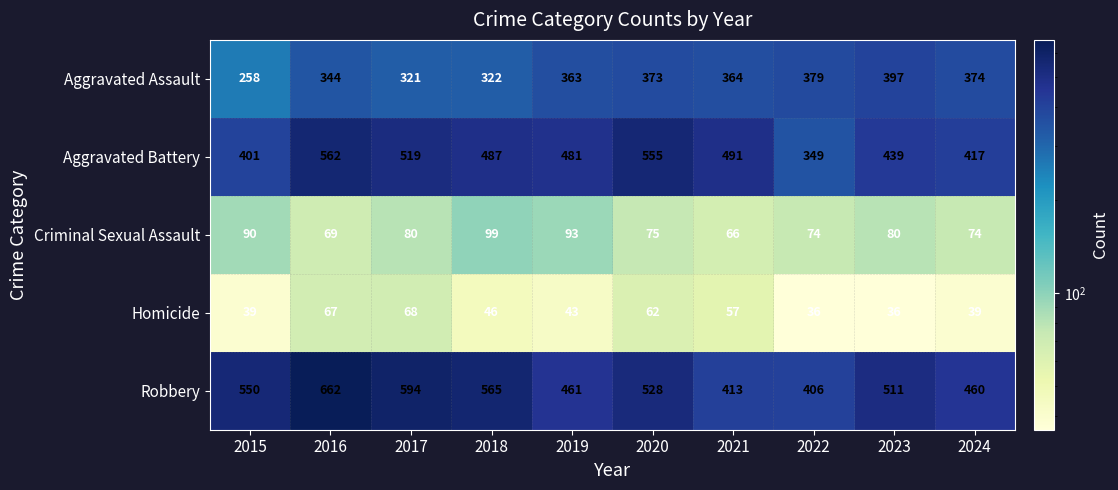

Which category has the highest value in the Aggravated Battery series?

2016